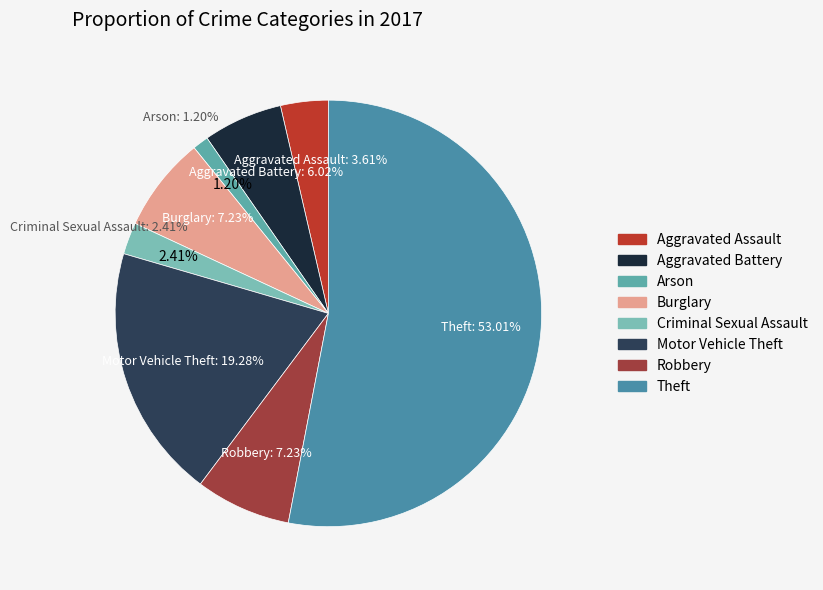

The Aggravated Assault slice represents 11% of the pie. True or false?

False